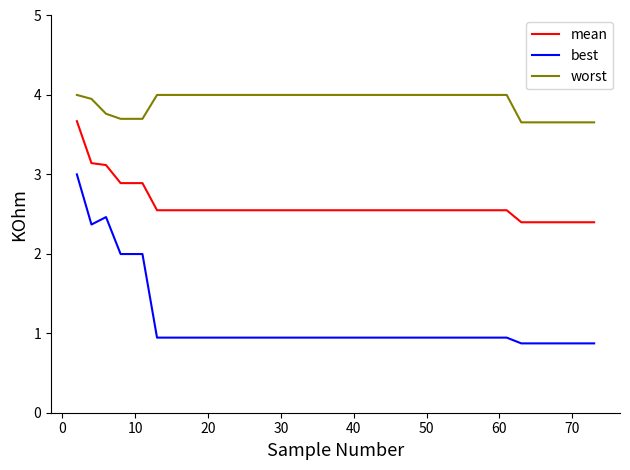

What are all the series names shown in the legend?

mean, best, worst